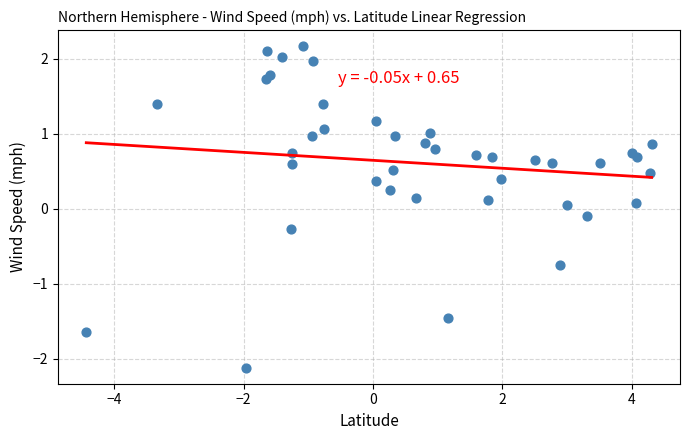

What is the range of X values (max minus min)?

8.7